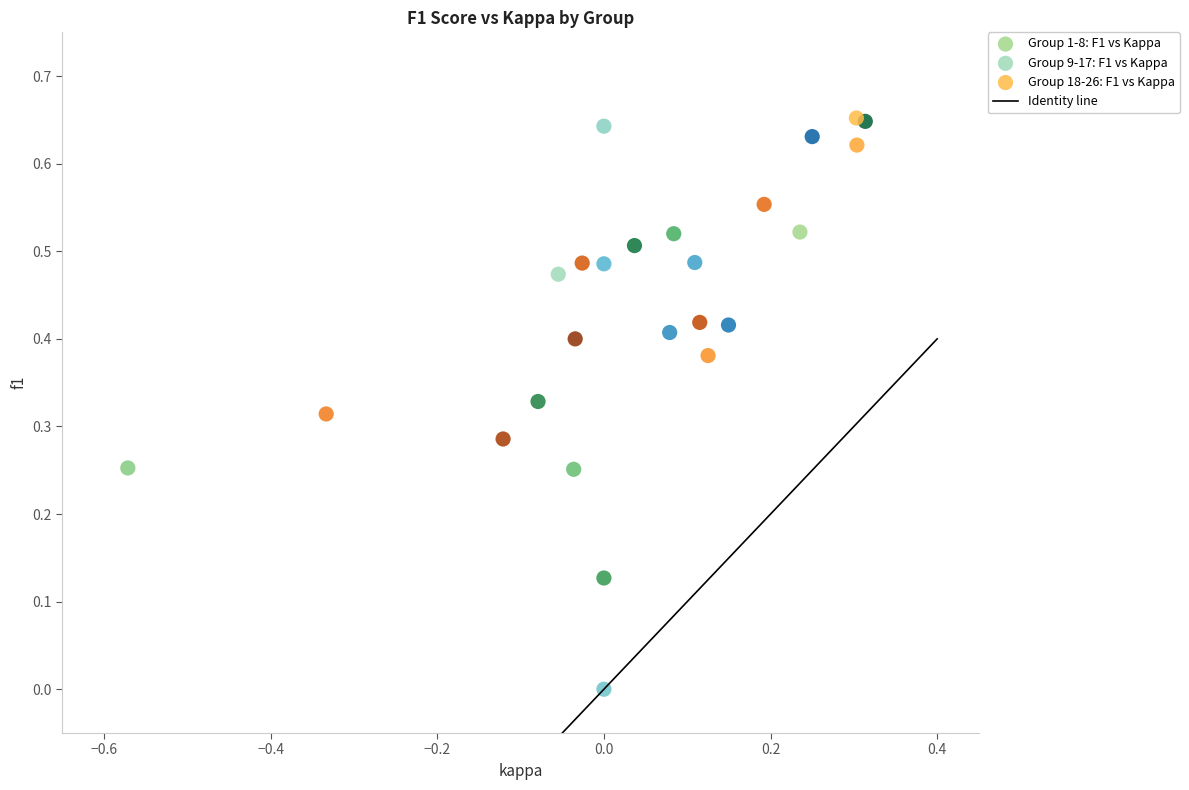

Which series has the largest Y range (max minus min)?

Group 9-17: F1 vs Kappa